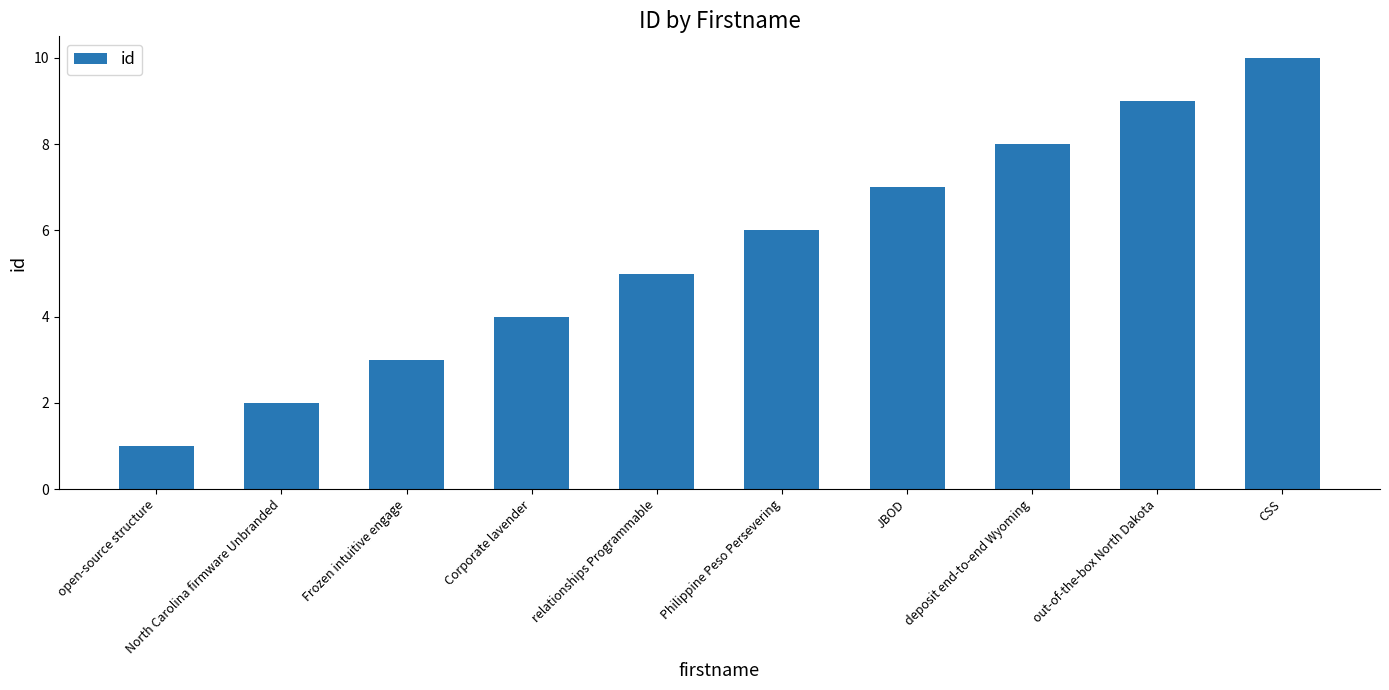

Rank the categories by value from highest to lowest.

CSS, out-of-the-box North Dakota, deposit end-to-end Wyoming, JBOD, Philippine Peso Persevering, relationships Programmable, Corporate lavender, Frozen intuitive engage, North Carolina firmware Unbranded, open-source structure